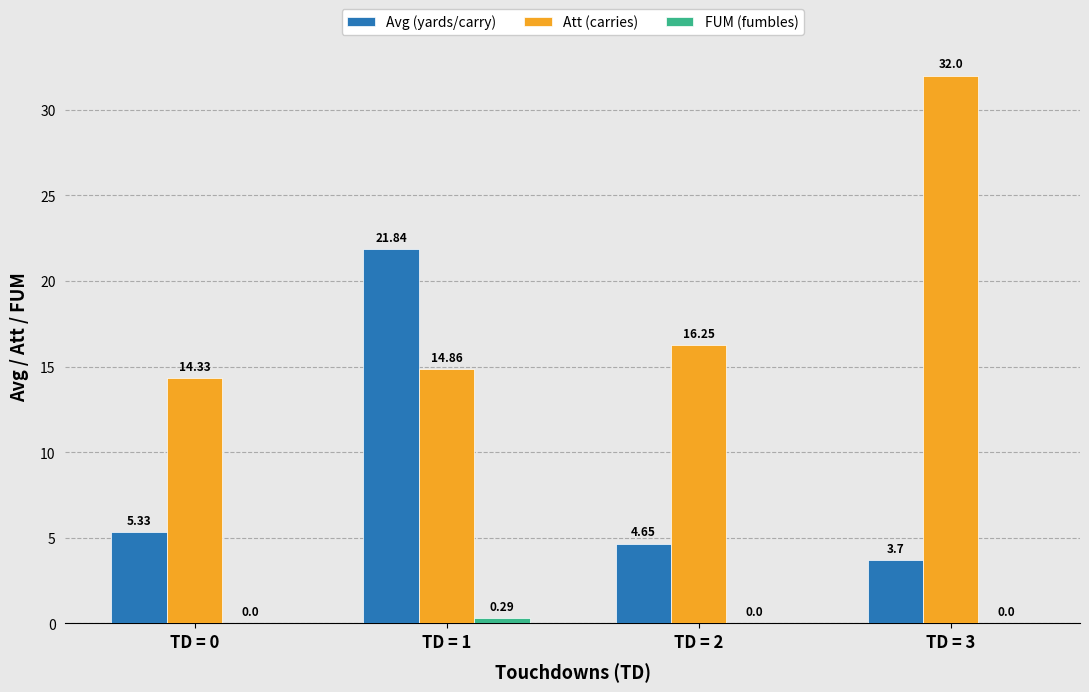

How many distinct data groups are displayed?

3